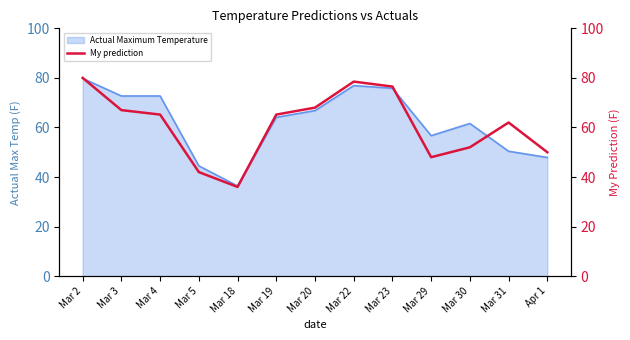

The chart shows a value of 141.6 at Mar 2. True or false?

False